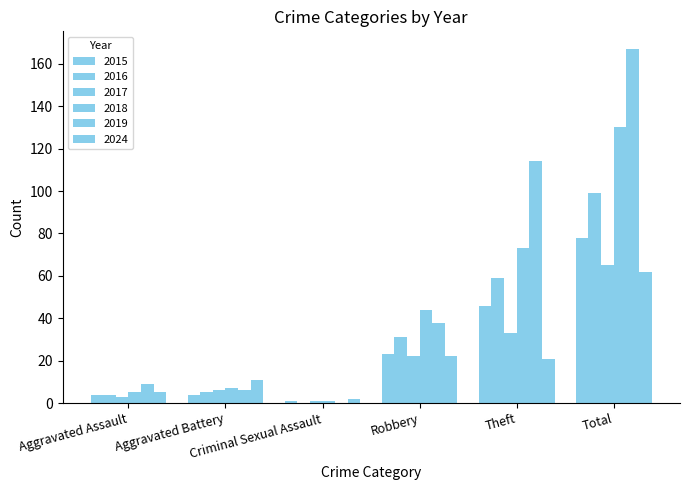

Between Criminal Sexual Assault and Robbery, which series saw the biggest shift?

2018